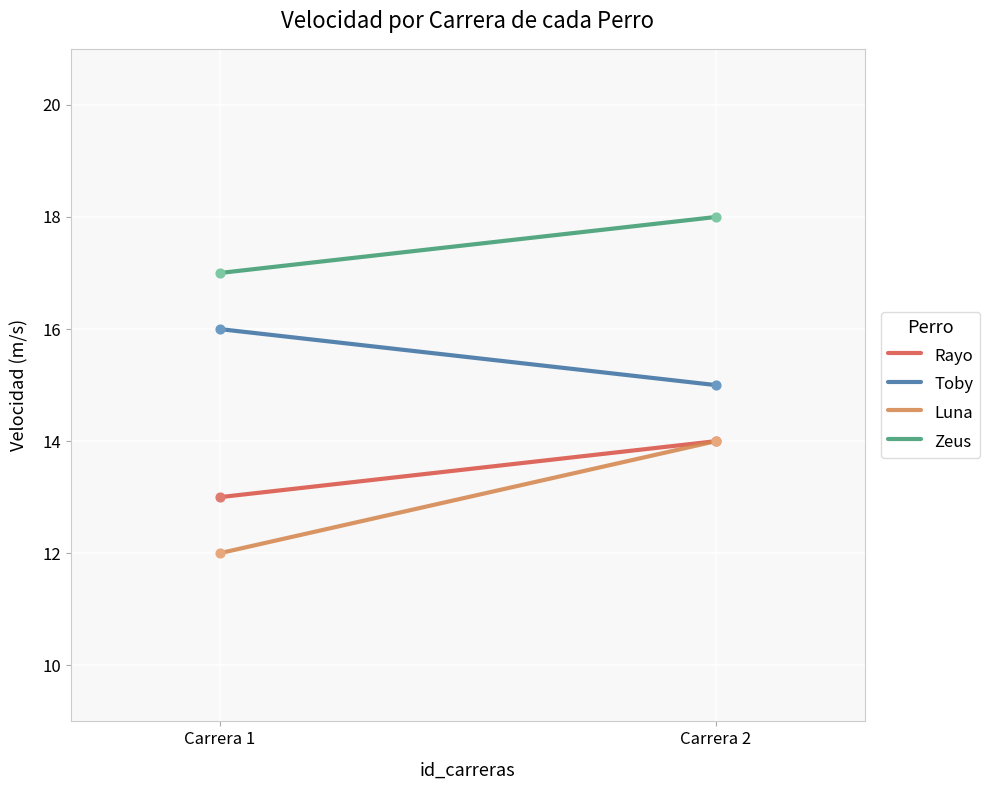

What are all the series names shown in the legend?

Rayo, Toby, Luna, Zeus